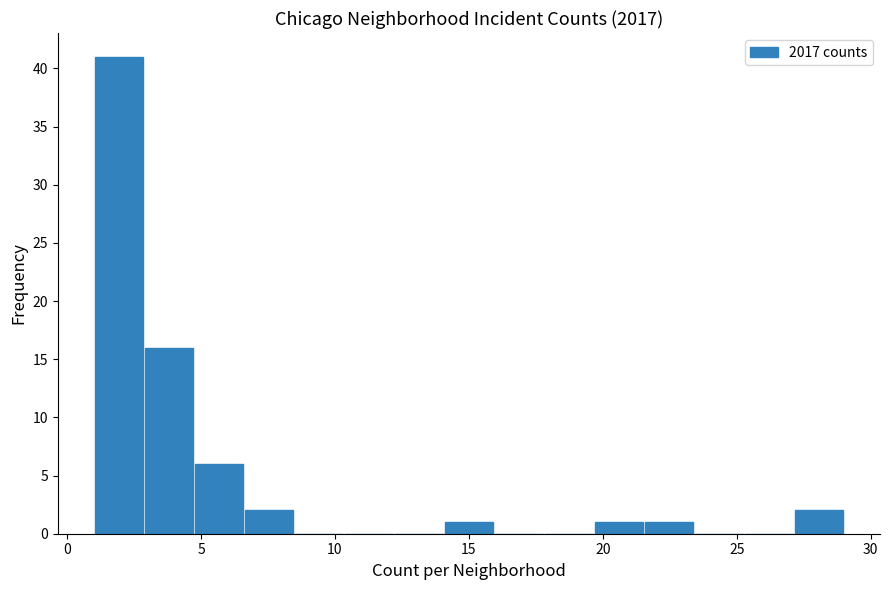

Around what value on the x-axis is the tallest bar? Give the approximate position of its centre, as read against the axis.

2.0